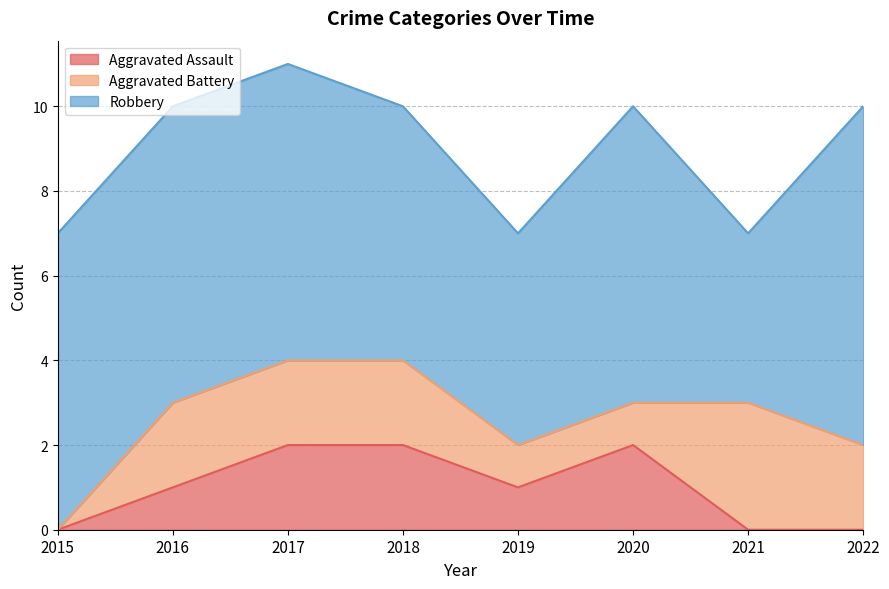

At which label does Aggravated Assault first exceed 1?

2017